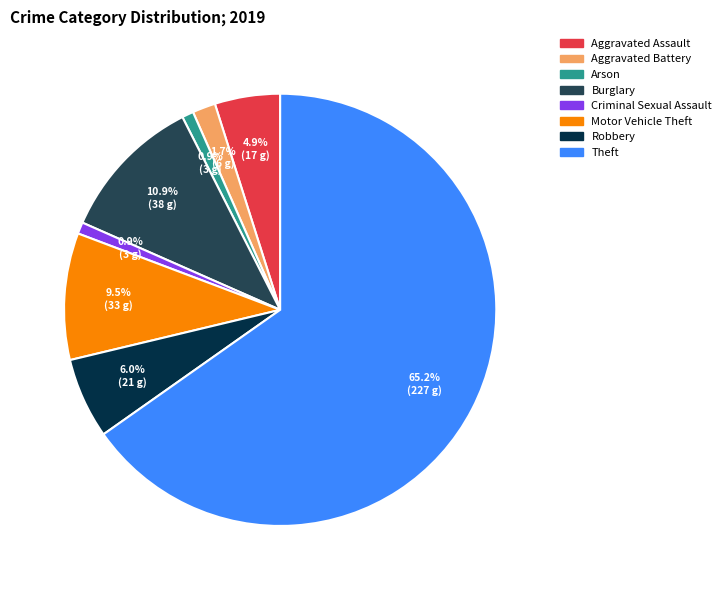

Which category has the biggest portion of the pie?

Theft